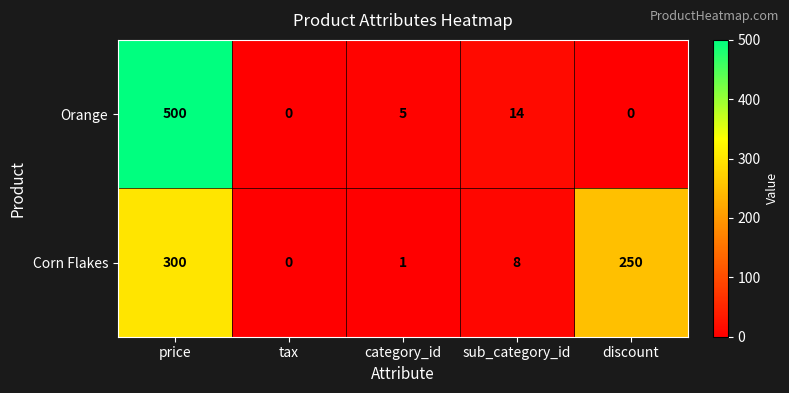

The Orange series shows 4 at sub_category_id. True or false?

False